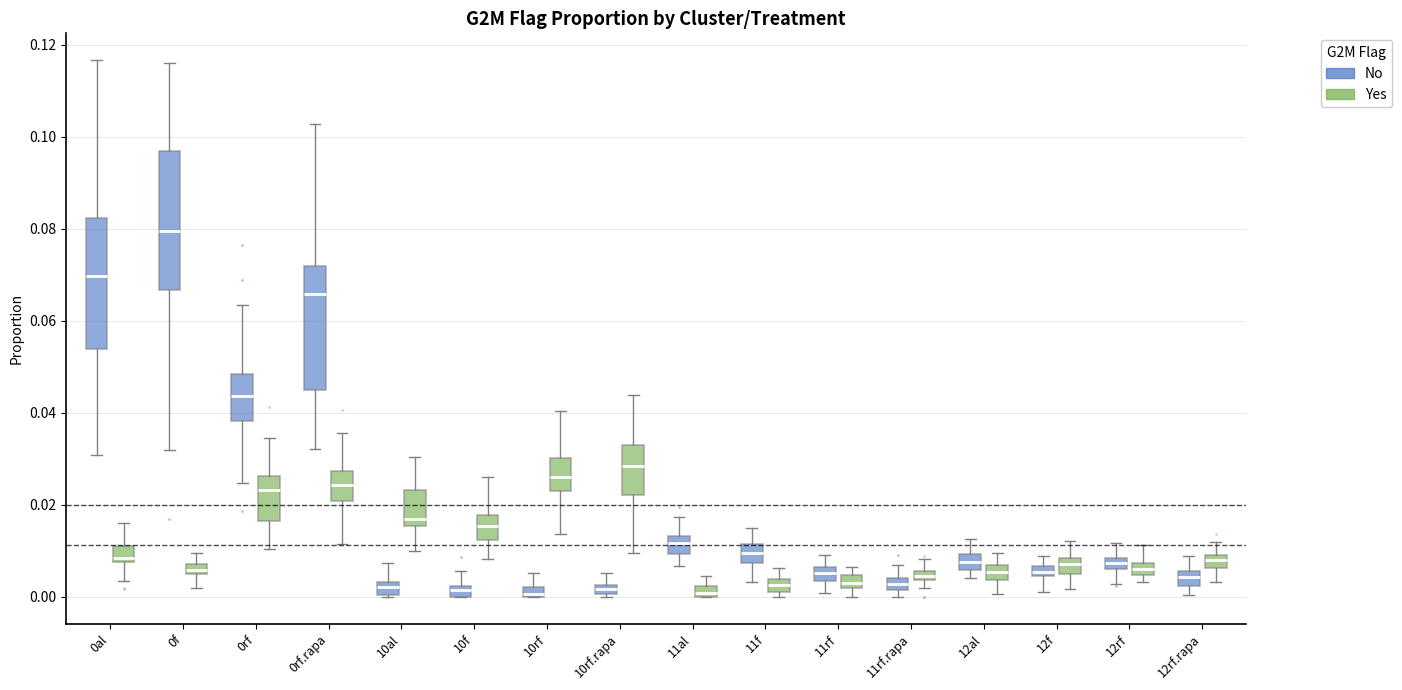

Which box has the highest median line?

0f (No)